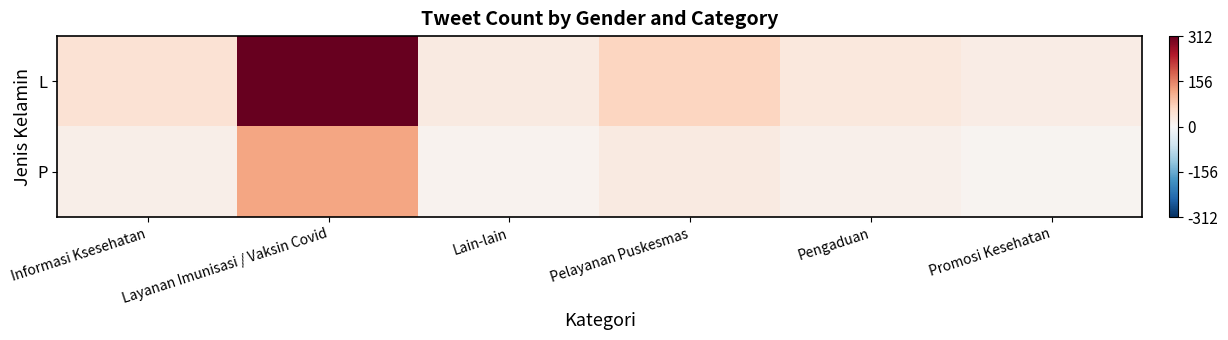

Reading left to right, list all the values displayed in this chart.

L: Informasi Ksesehatan=45	Layanan Imunisasi / Vaksin Covid=312	Lain-lain=28	Pelayanan Puskesmas=67	Pengaduan=34	Promosi Kesehatan=22
P: Informasi Ksesehatan=18	Layanan Imunisasi / Vaksin Covid=124	Lain-lain=11	Pelayanan Puskesmas=29	Pengaduan=15	Promosi Kesehatan=9